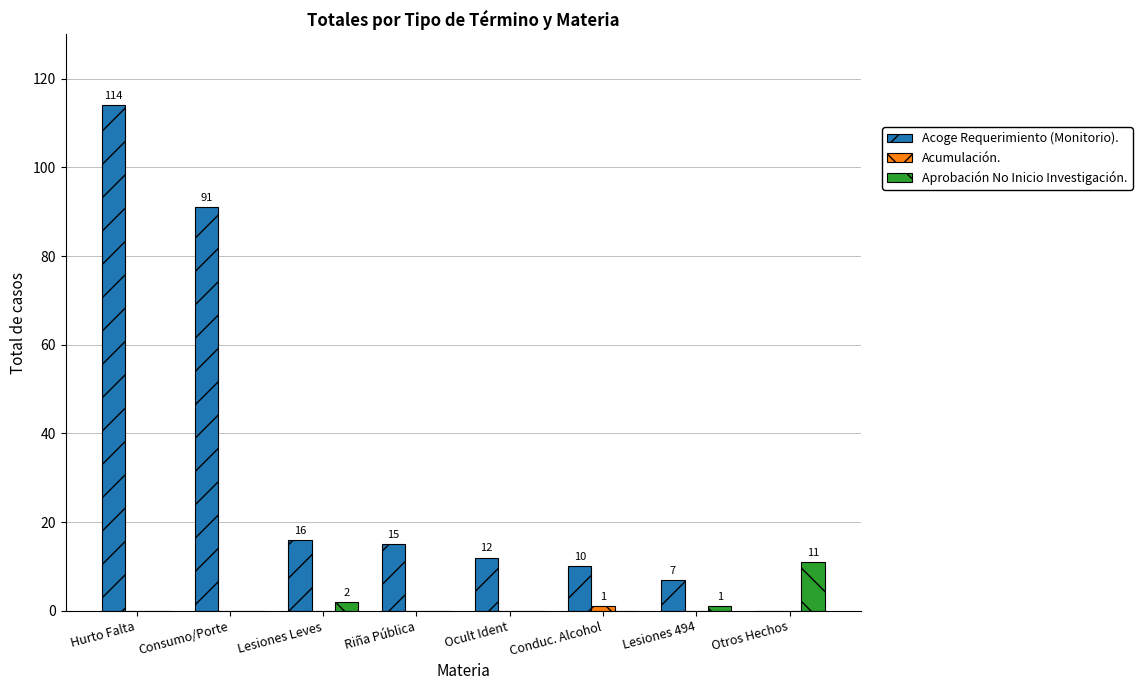

The Aprobación No Inicio Investigación. series shows 0 at Riña Pública. True or false?

True